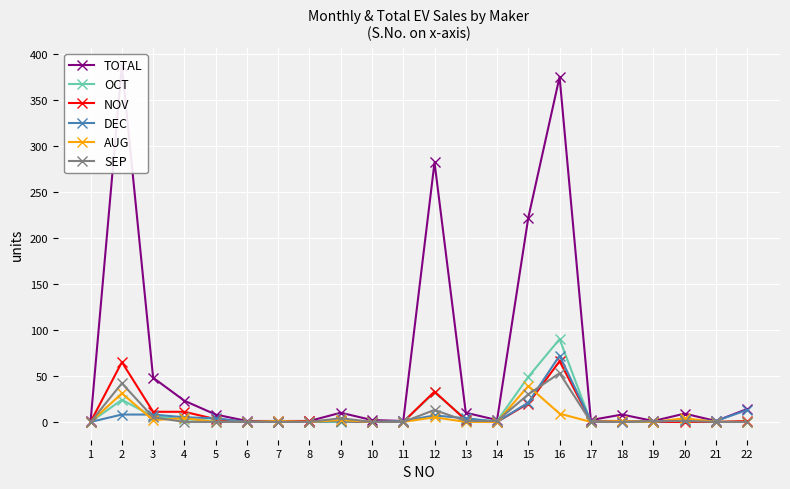

At how many categories does at least one series exceed 115?

4